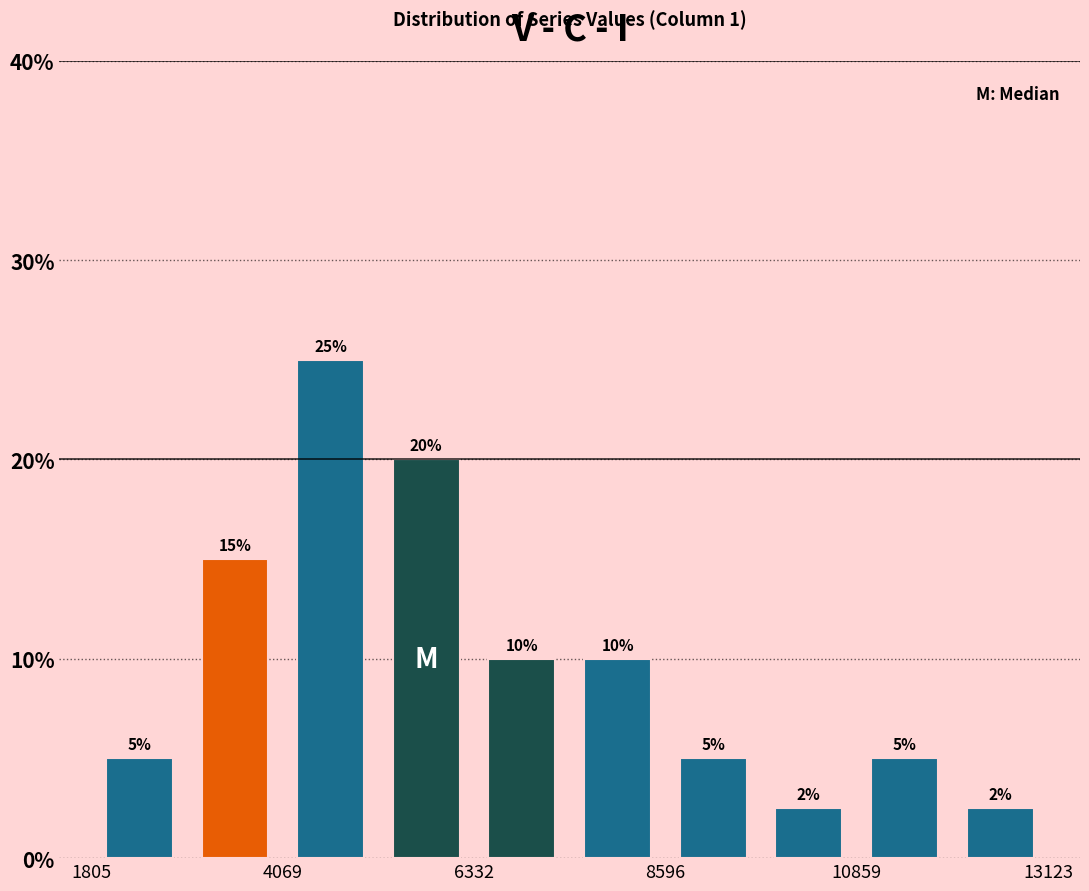

Read against the x-axis, roughly where is the centre of the tallest bar?

4500